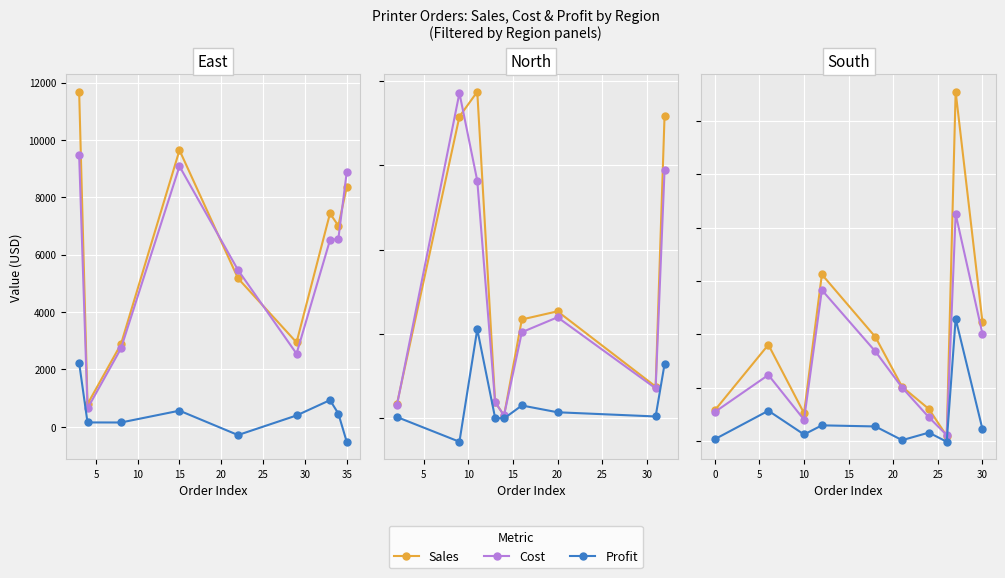

What position from the left is 15?

4